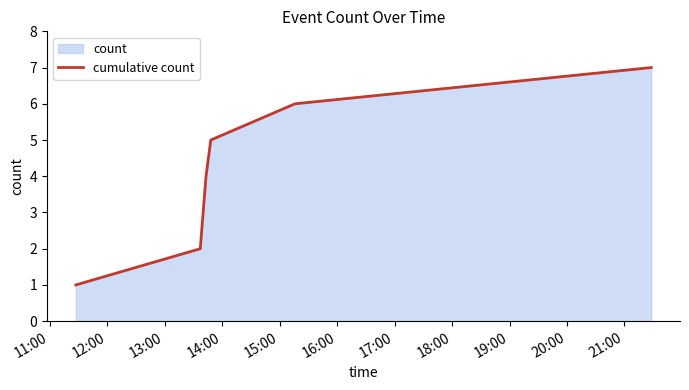

What is the sum of all values?

28